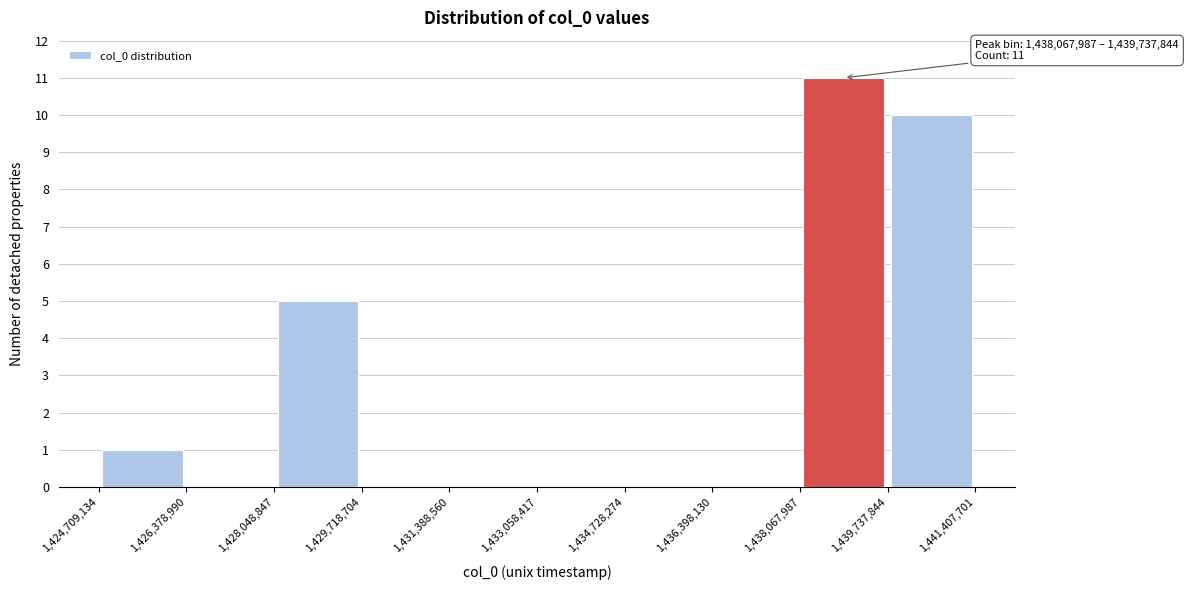

Which range on the x-axis has the tallest bar?

1,438,067,987 to 1,439,737,844